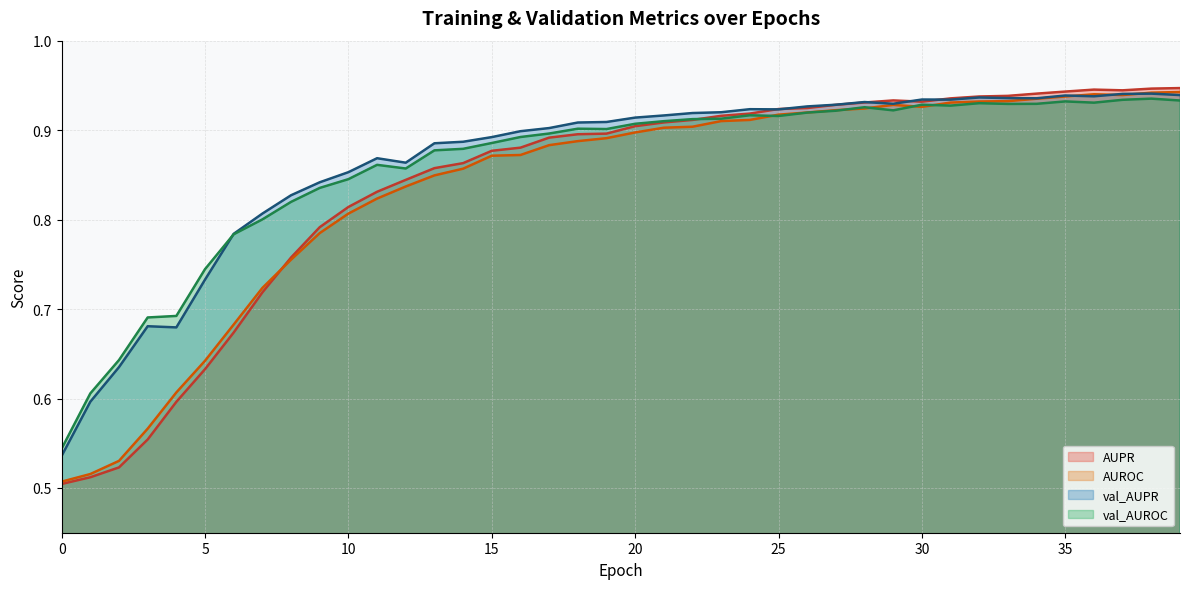

Reading left to right, extract all data points from this chart.

AUPR: 0=0.5	1=0.5	2=0.5	3=0.6	4=0.6	5=0.6	6=0.7	7=0.7	8=0.8	9=0.8	10=0.8	11=0.8	12=0.8	13=0.9	14=0.9	15=0.9	16=0.9	17=0.9	18=0.9	19=0.9	20=0.9	21=0.9	22=0.9	23=0.9	24=0.9	25=0.9	26=0.9	27=0.9	28=0.9	29=0.9	30=0.9	31=0.9	32=0.9	33=0.9	34=0.9	35=0.9	36=0.9	37=0.9	38=0.9	39=0.9
AUROC: 0=0.5	1=0.5	2=0.5	3=0.6	4=0.6	5=0.6	6=0.7	7=0.7	8=0.8	9=0.8	10=0.8	11=0.8	12=0.8	13=0.8	14=0.9	15=0.9	16=0.9	17=0.9	18=0.9	19=0.9	20=0.9	21=0.9	22=0.9	23=0.9	24=0.9	25=0.9	26=0.9	27=0.9	28=0.9	29=0.9	30=0.9	31=0.9	32=0.9	33=0.9	34=0.9	35=0.9	36=0.9	37=0.9	38=0.9	39=0.9
val_AUPR: 0=0.5	1=0.6	2=0.6	3=0.7	4=0.7	5=0.7	6=0.8	7=0.8	8=0.8	9=0.8	10=0.9	11=0.9	12=0.9	13=0.9	14=0.9	15=0.9	16=0.9	17=0.9	18=0.9	19=0.9	20=0.9	21=0.9	22=0.9	23=0.9	24=0.9	25=0.9	26=0.9	27=0.9	28=0.9	29=0.9	30=0.9	31=0.9	32=0.9	33=0.9	34=0.9	35=0.9	36=0.9	37=0.9	38=0.9	39=0.9
val_AUROC: 0=0.5	1=0.6	2=0.6	3=0.7	4=0.7	5=0.7	6=0.8	7=0.8	8=0.8	9=0.8	10=0.8	11=0.9	12=0.9	13=0.9	14=0.9	15=0.9	16=0.9	17=0.9	18=0.9	19=0.9	20=0.9	21=0.9	22=0.9	23=0.9	24=0.9	25=0.9	26=0.9	27=0.9	28=0.9	29=0.9	30=0.9	31=0.9	32=0.9	33=0.9	34=0.9	35=0.9	36=0.9	37=0.9	38=0.9	39=0.9